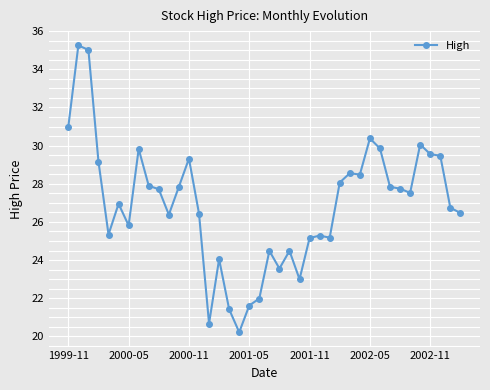

How many lines are shown in the chart?

1